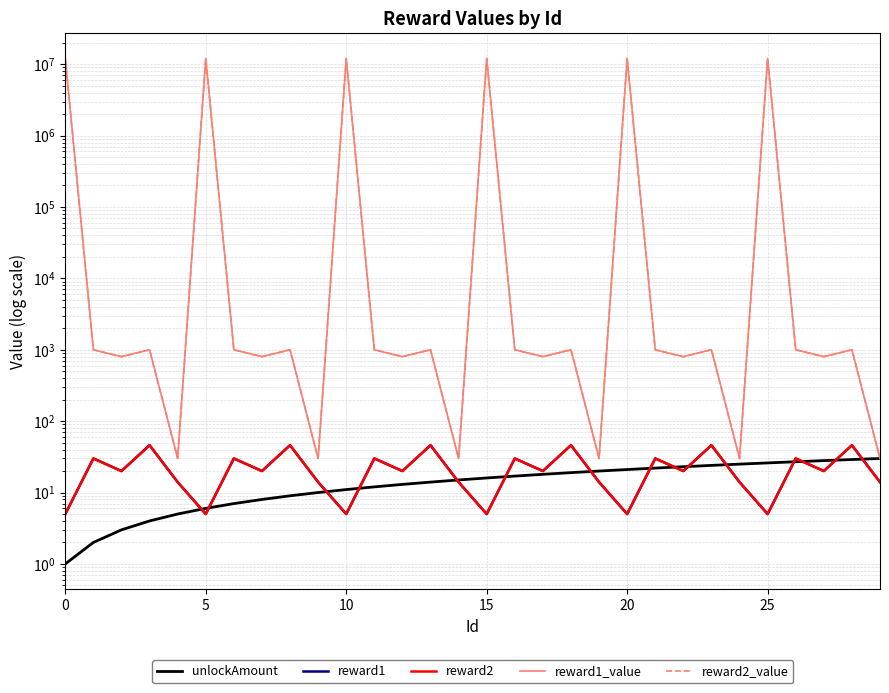

The unlockAmount series shows 21 at 20. True or false?

True